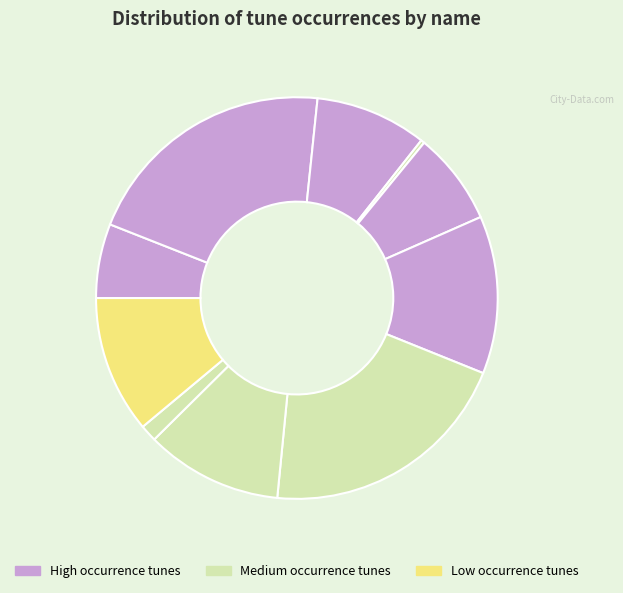

Count the number of slices in the pie.

10